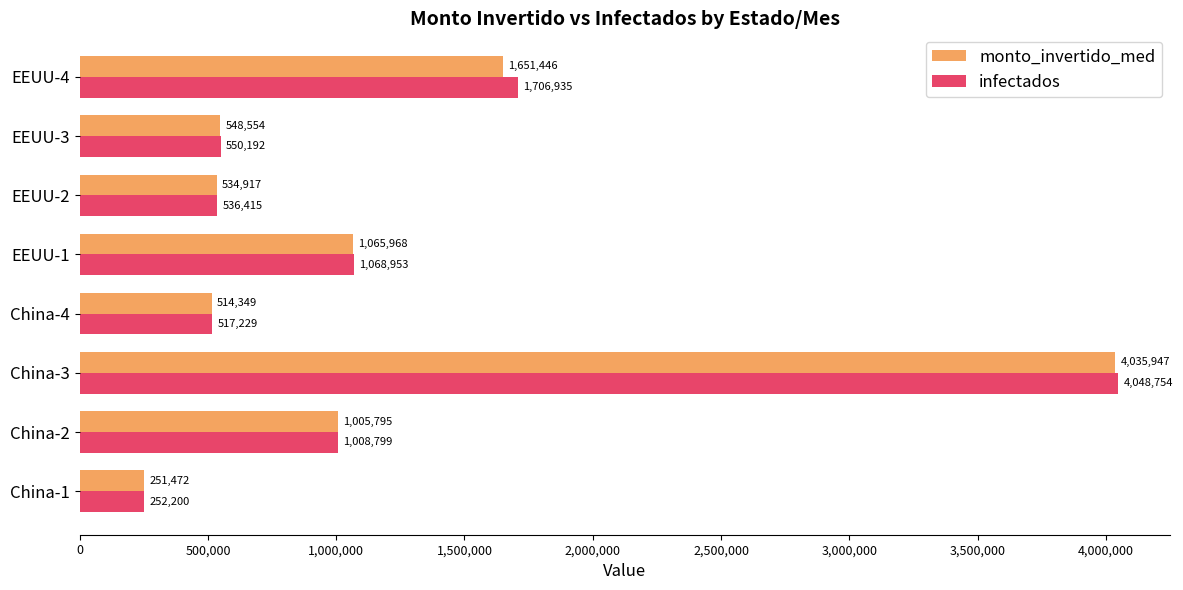

Between China-2 and EEUU-3, which series saw the biggest shift?

infectados